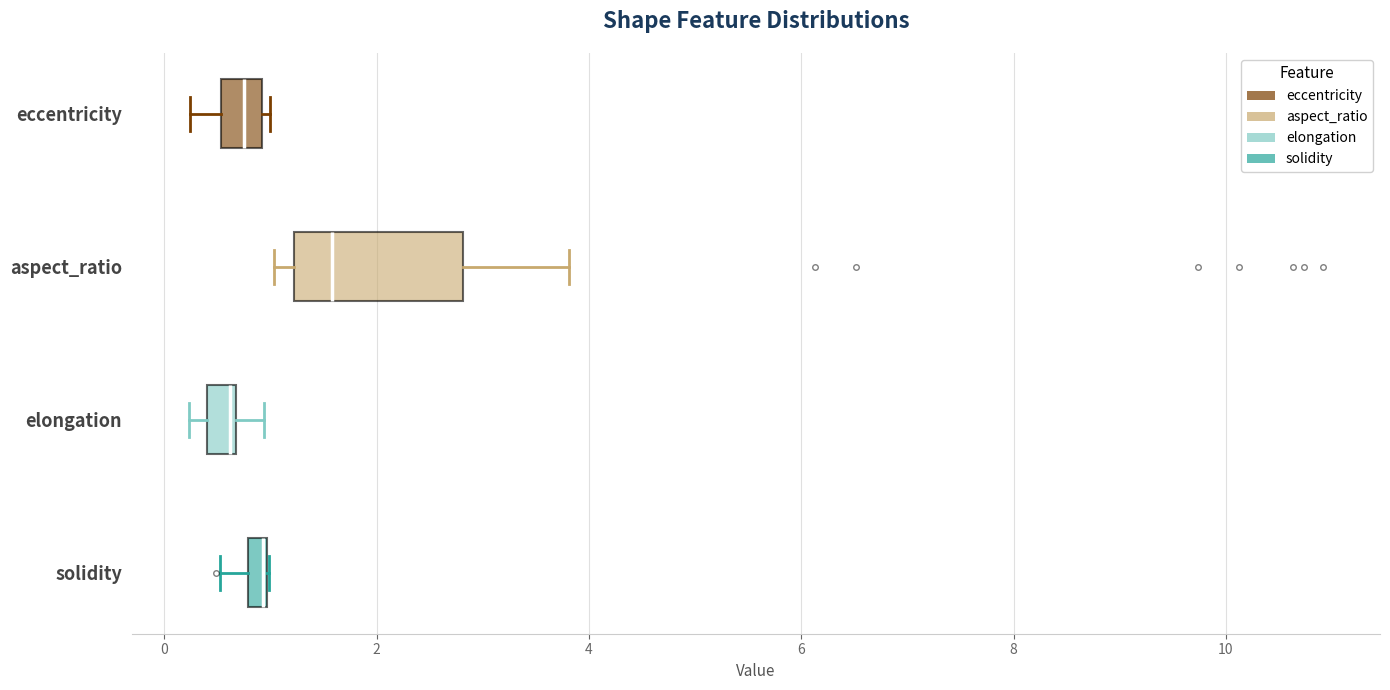

Comparing the boxes themselves (not the whiskers), which one is the widest?

aspect_ratio